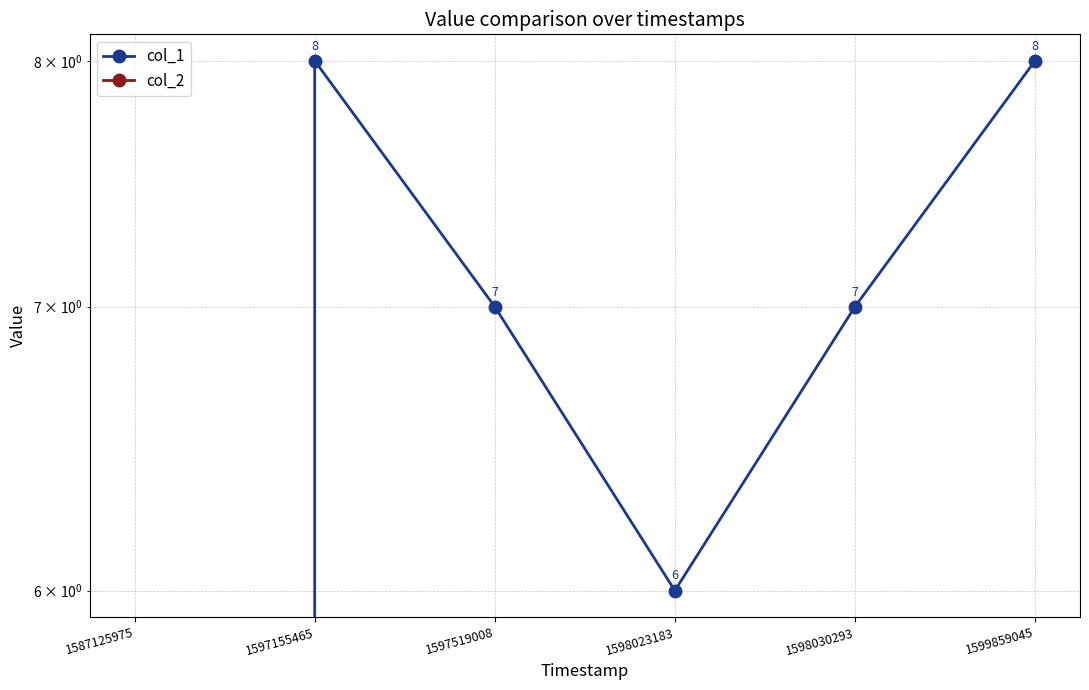

What is the approximate value of col_1 at 1598023183?

6